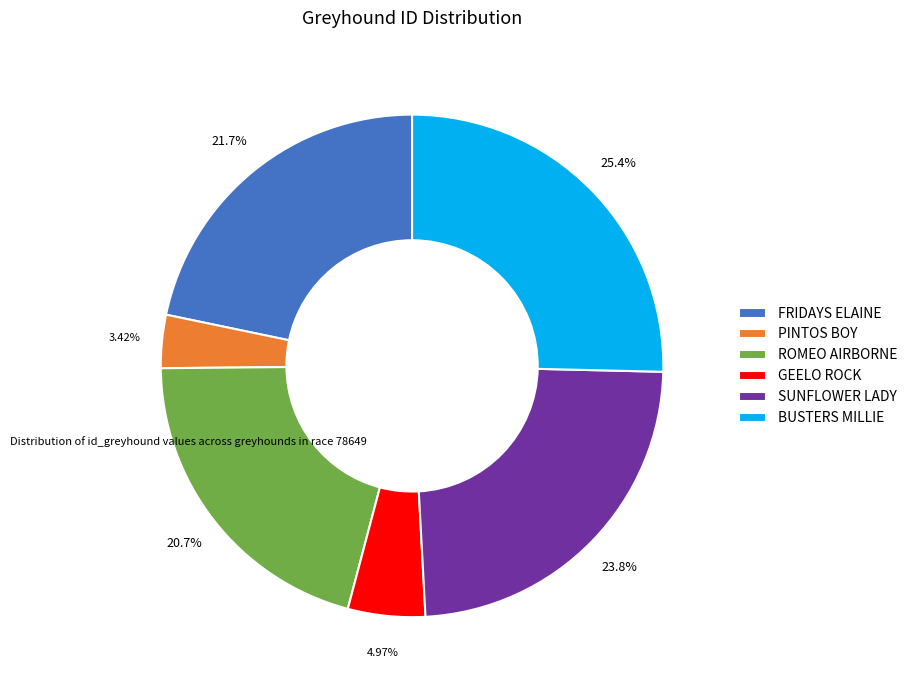

What is the ratio of the value at SUNFLOWER LADY to the value at BUSTERS MILLIE?

0.9